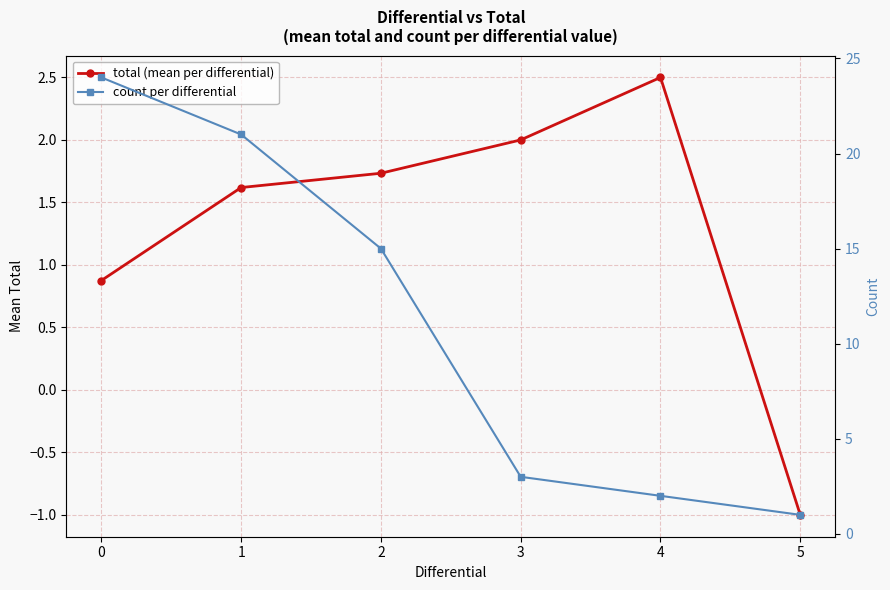

List the series in order of their peak value, lowest first.

total (mean per differential), count per differential